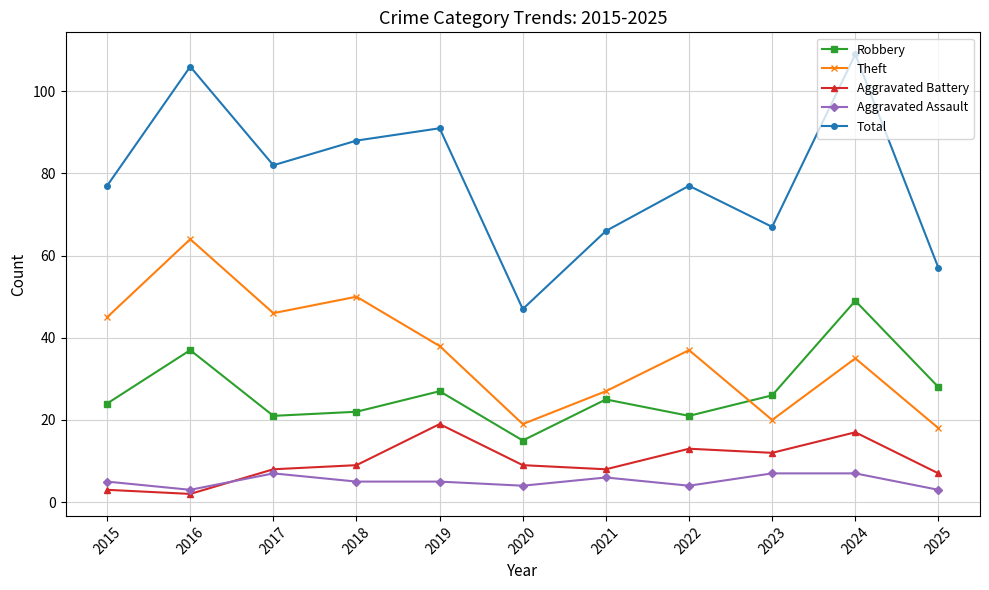

The Theft series shows 64 at 2016. True or false?

True